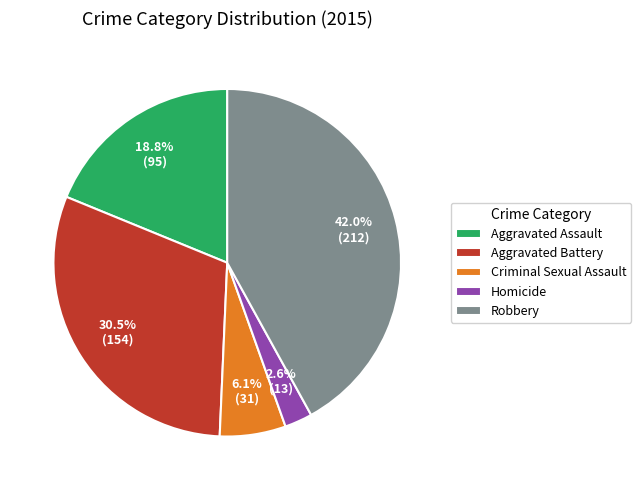

Combined, do Robbery and Criminal Sexual Assault account for over 50%?

No